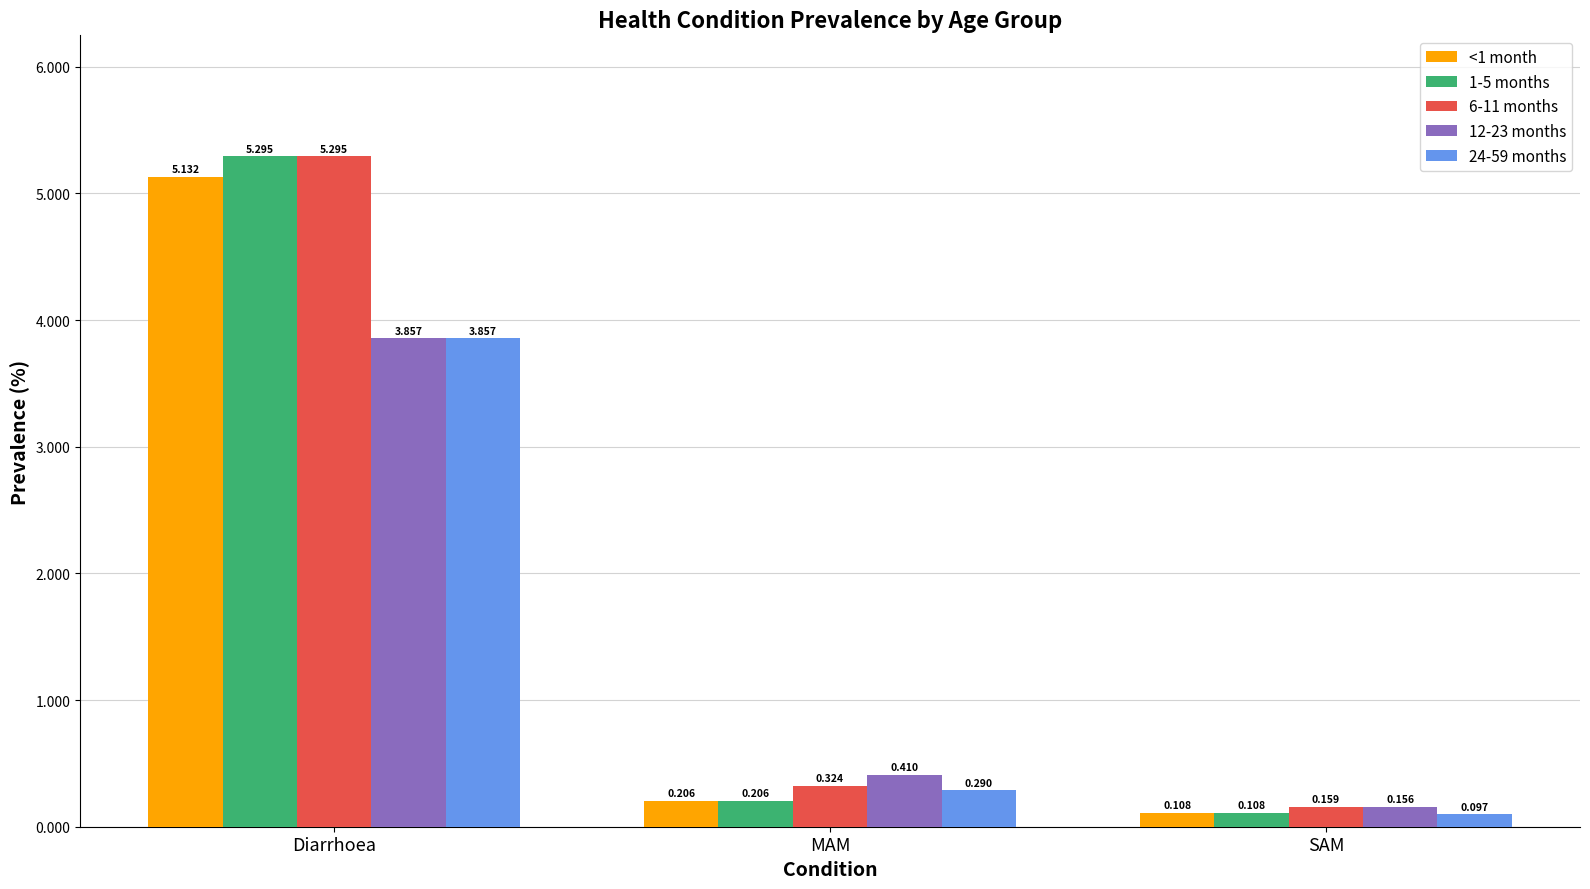

Is the value of 6-11 months at MAM greater than the value of <1 month at MAM?

Yes